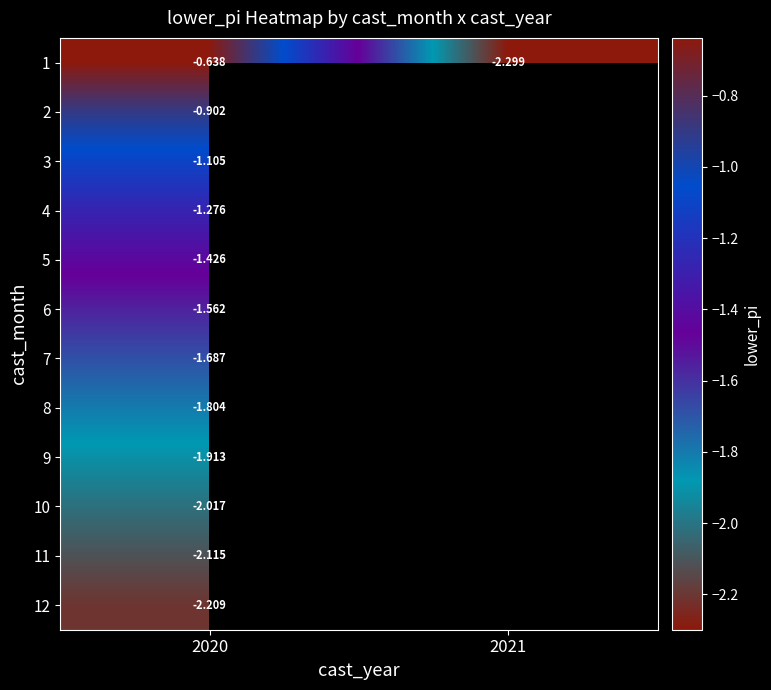

Count the number of data series in this chart.

12